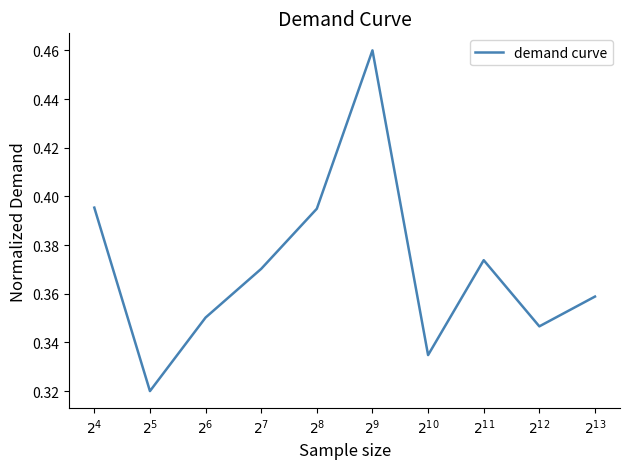

How many values are between 0 and 1?

10